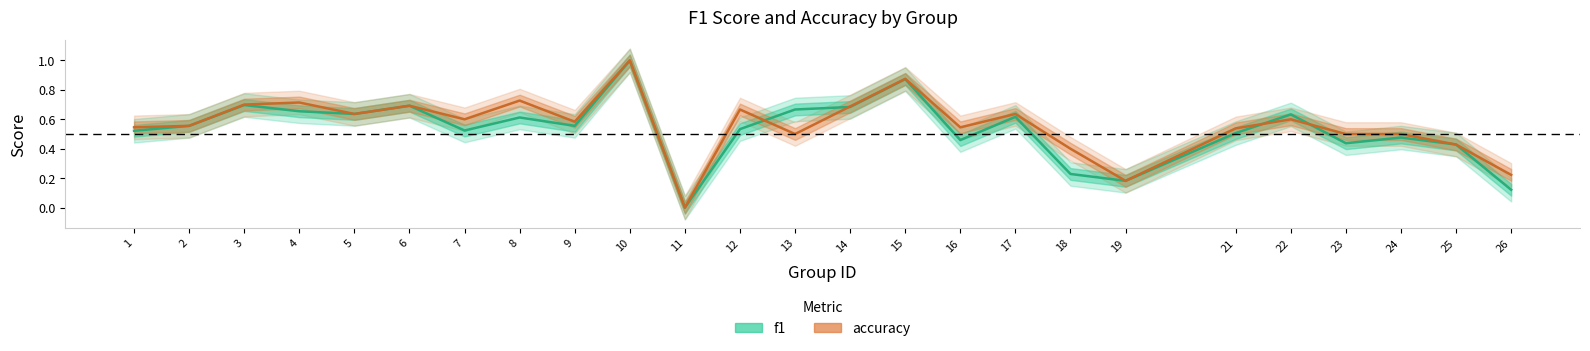

How many data points in accuracy are above 0?

24